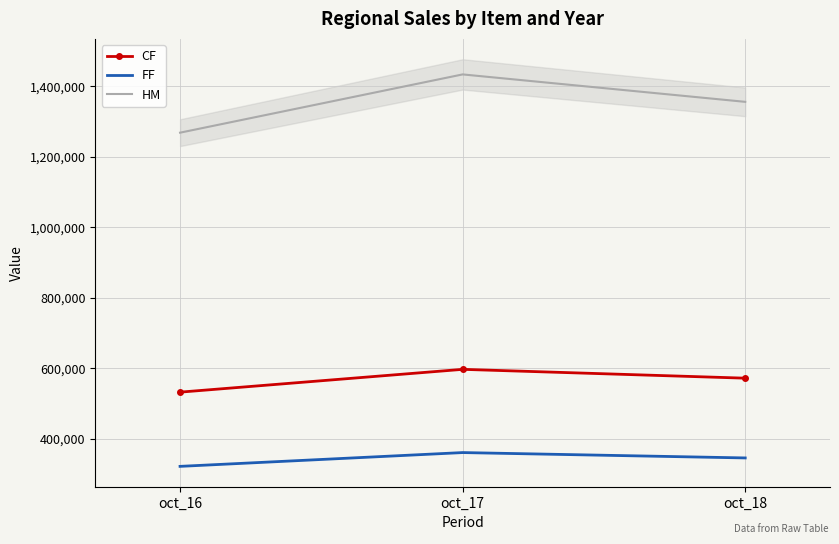

At which category is the sum across all series the highest?

oct_17